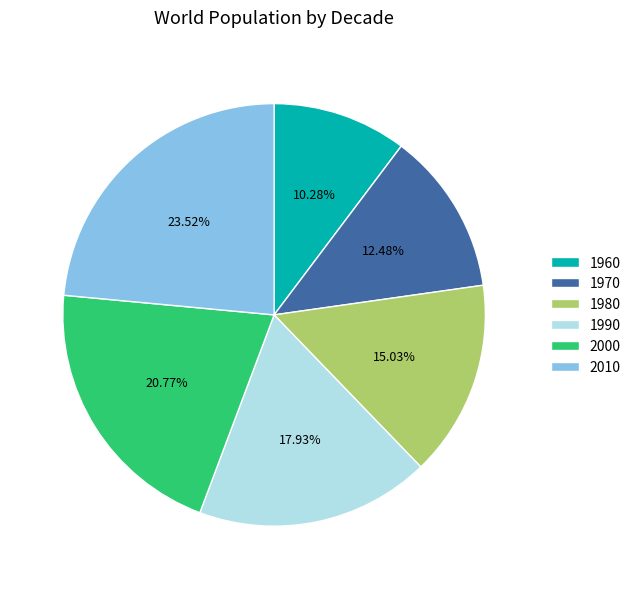

Does any single category account for the majority?

No